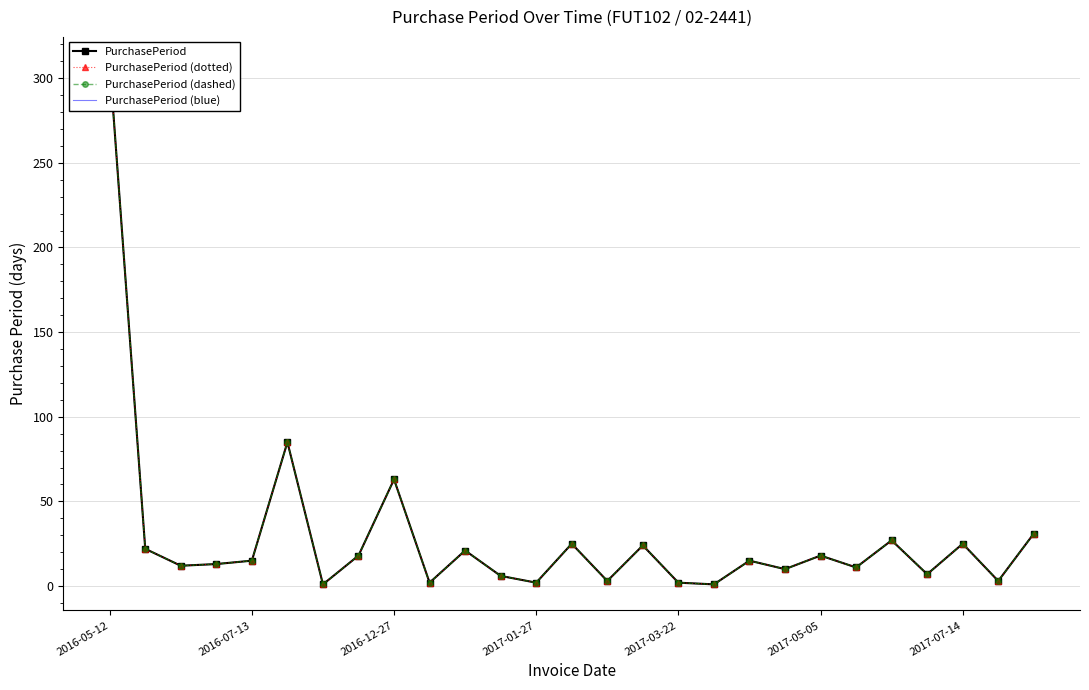

Which category has the highest value in the PurchasePeriod (dashed) series?

2016-05-12